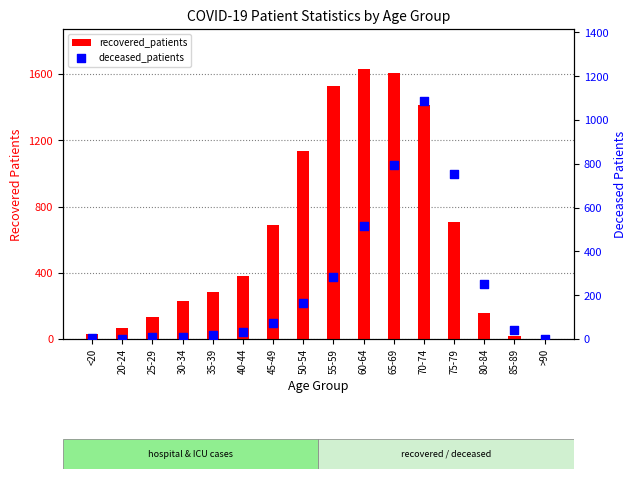

At how many categories does at least one series exceed 81?

12